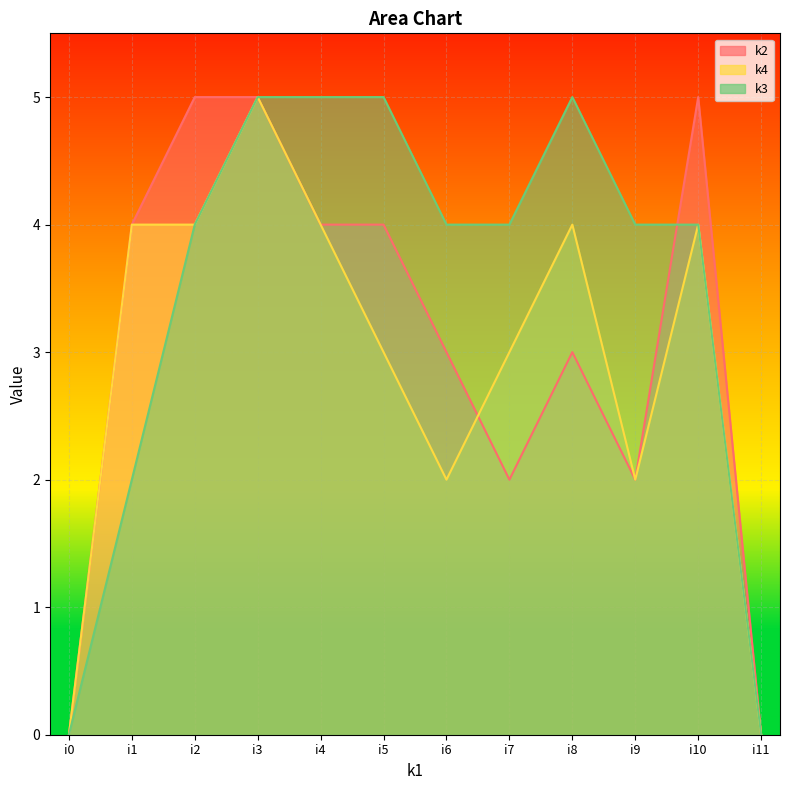

Which series has the largest range (max minus min)?

k2